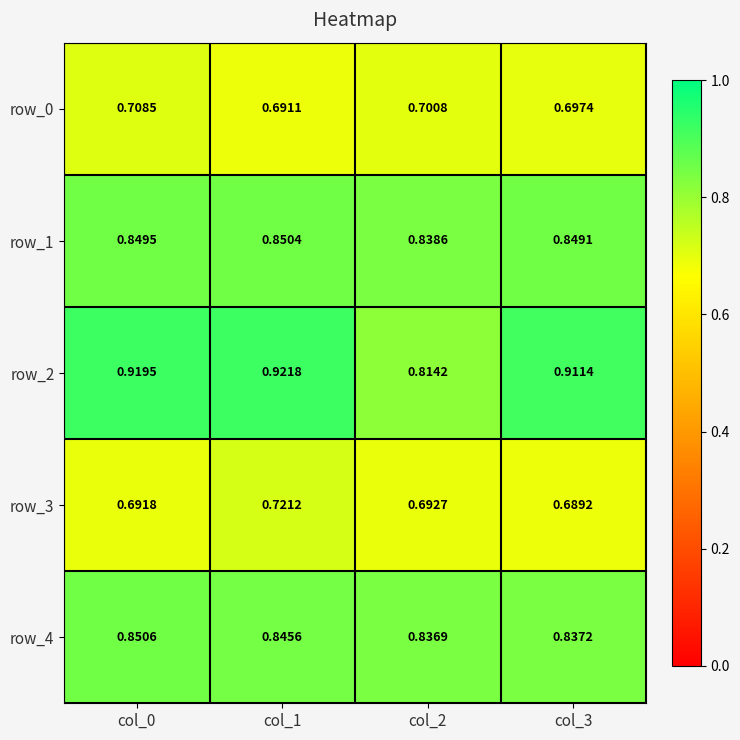

Is the value of row_4 at col_3 greater than the value of row_3 at col_1?

Yes